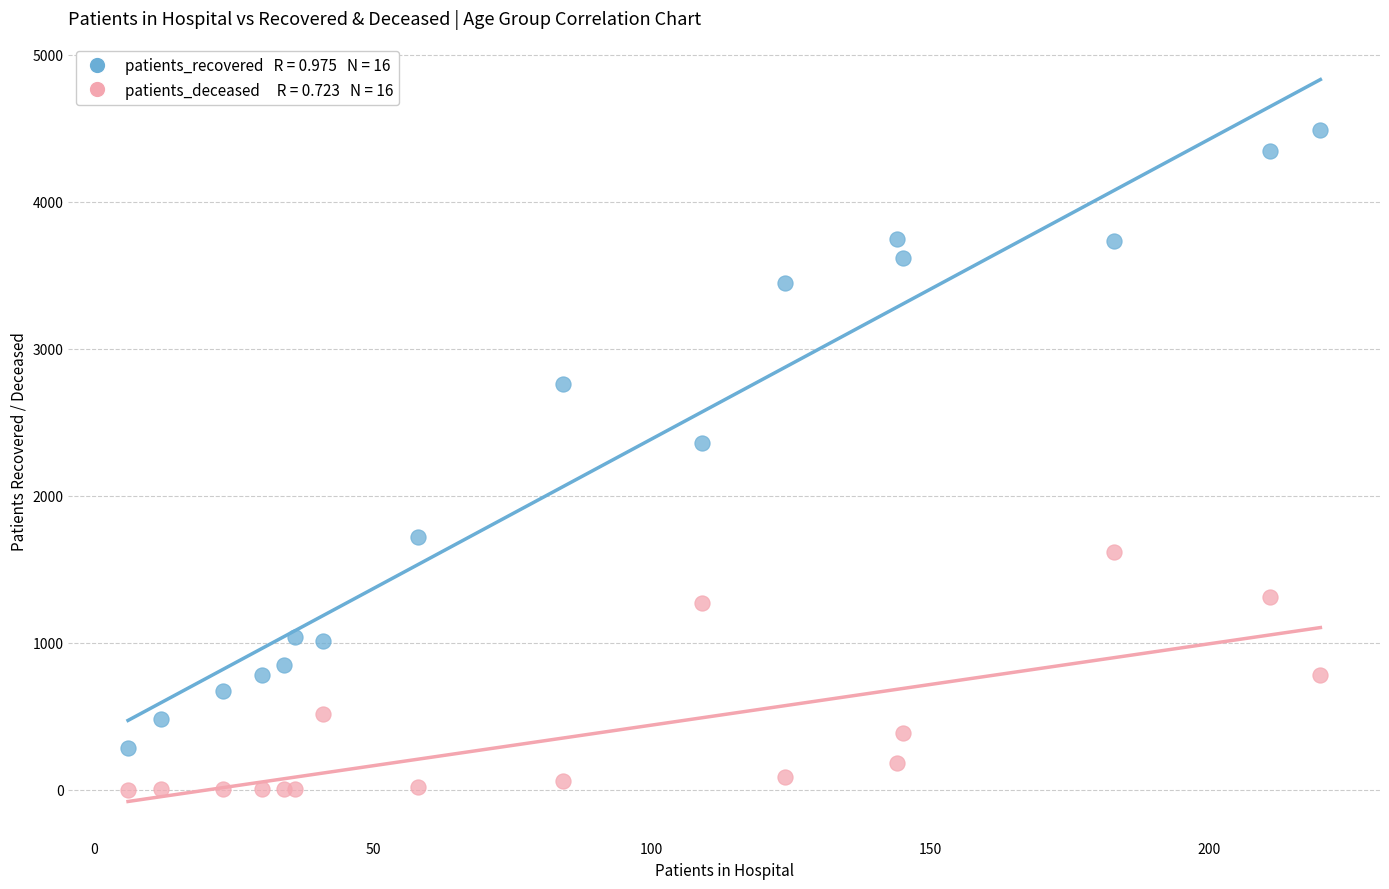

Across all series, what Y value is closest to 2242?

2357